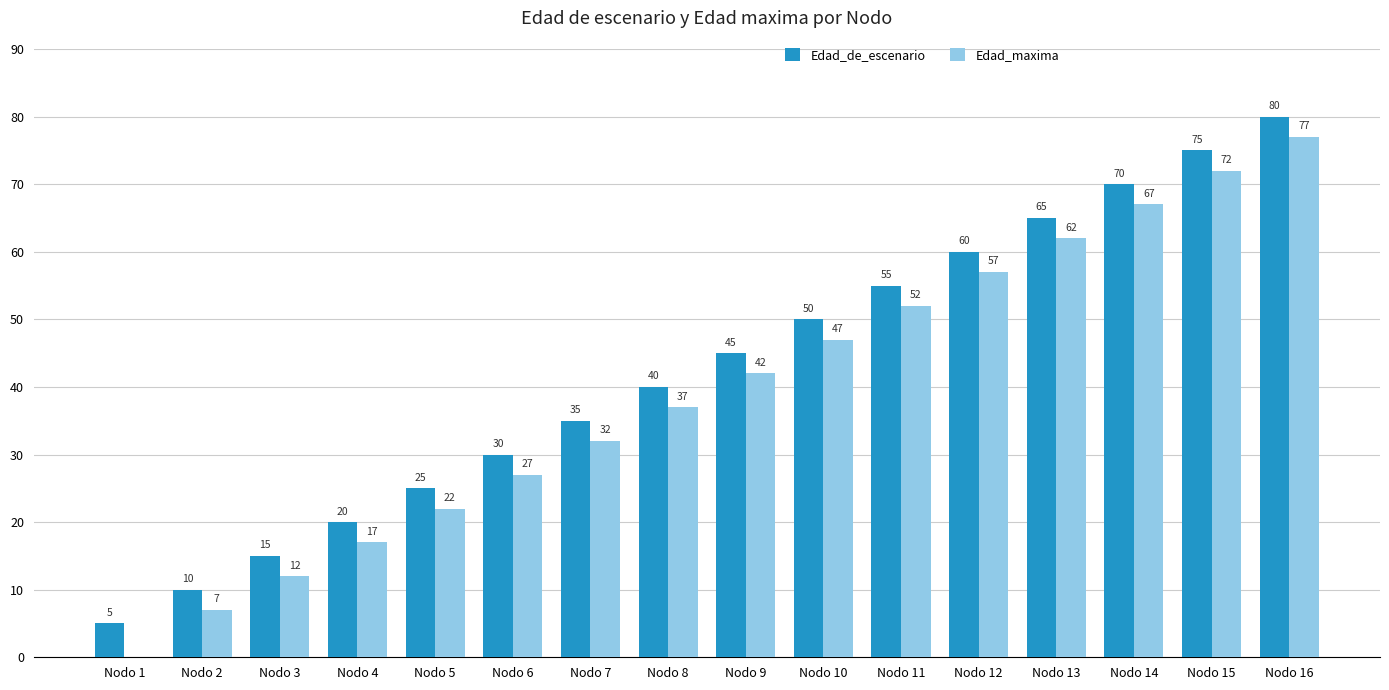

The value of Edad_maxima at Nodo 8 is 37. True or false?

True